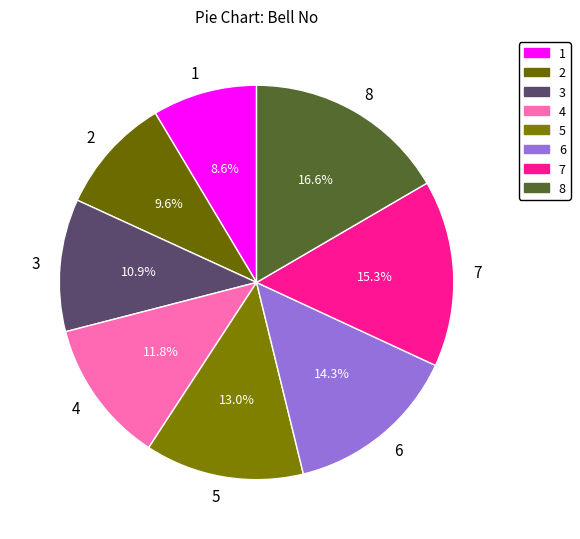

How many segments does this pie chart have?

8